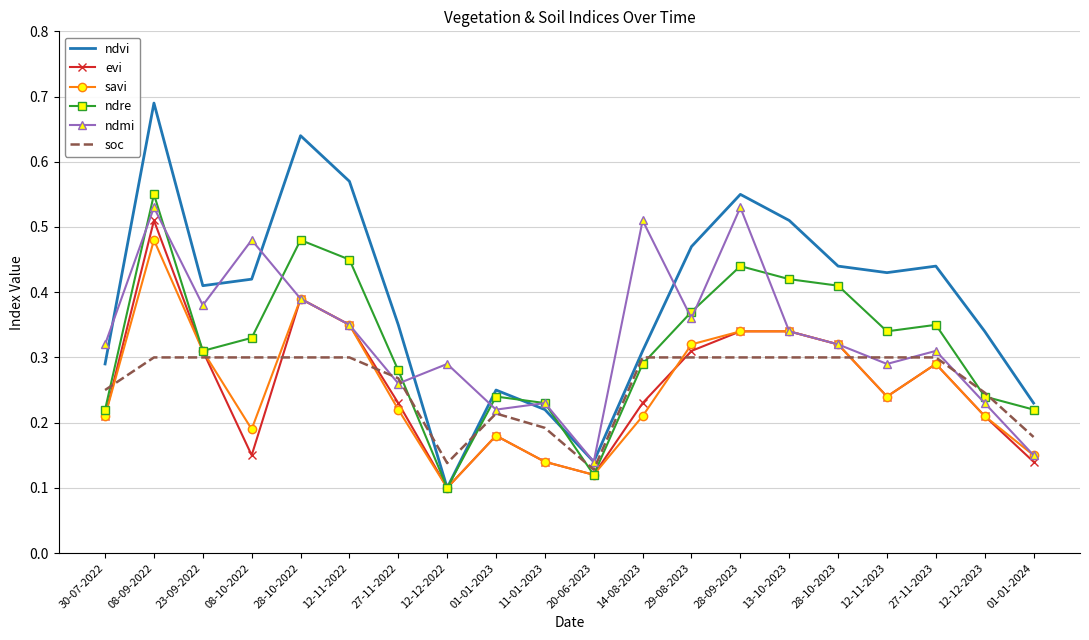

The soc series shows 0.2 at 27-11-2022. True or false?

False